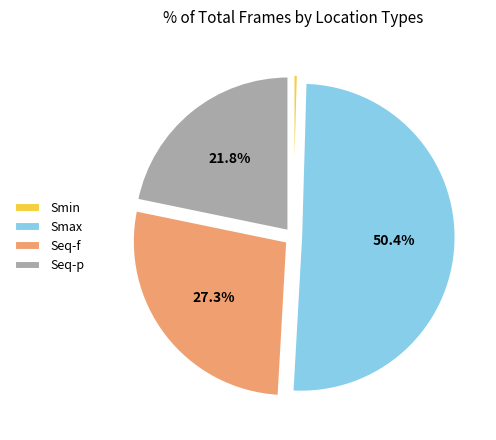

Rank the categories by value from lowest to highest.

Smin, Seq-p, Seq-f, Smax